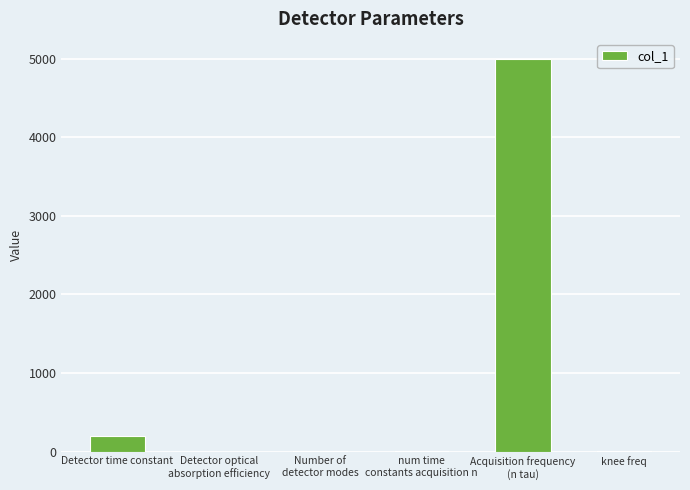

What is the approximate value at Detector time constant?

200.0